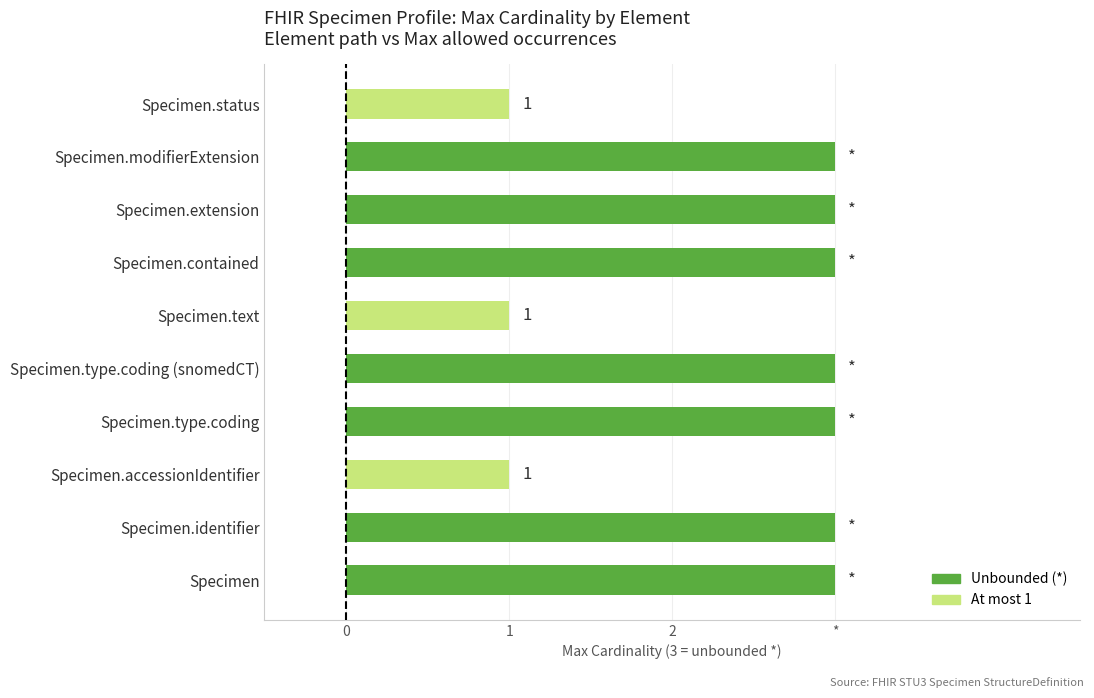

Are the bars horizontal?

Yes